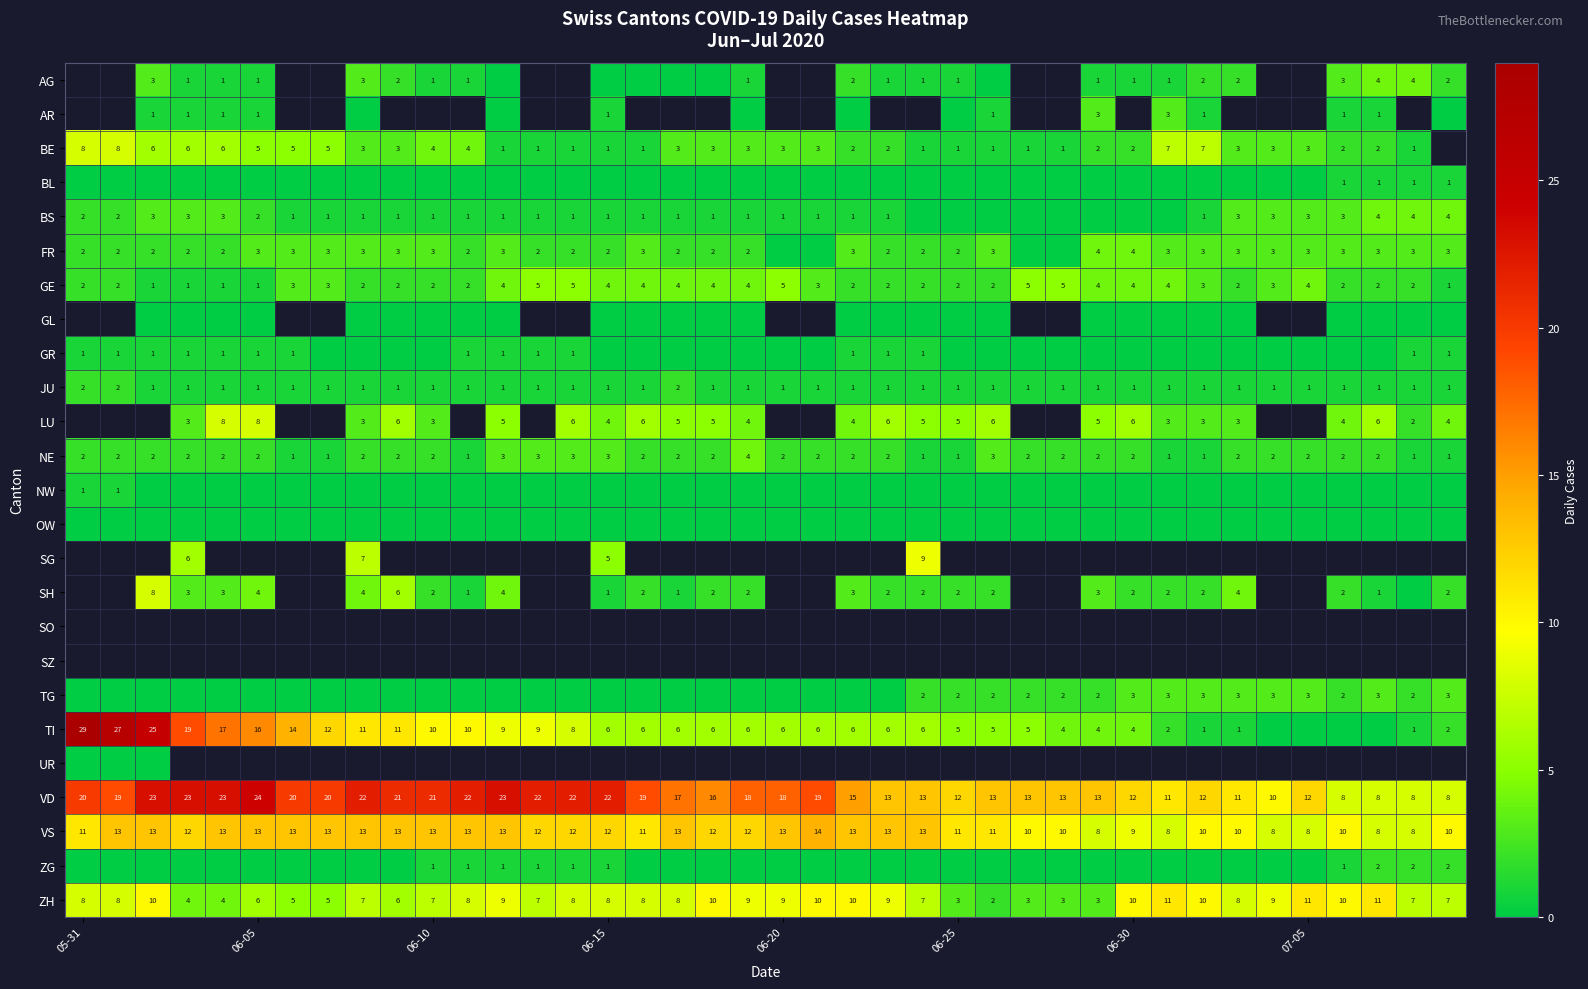

What is the difference between the maximum and second lowest values in the NE series?

3